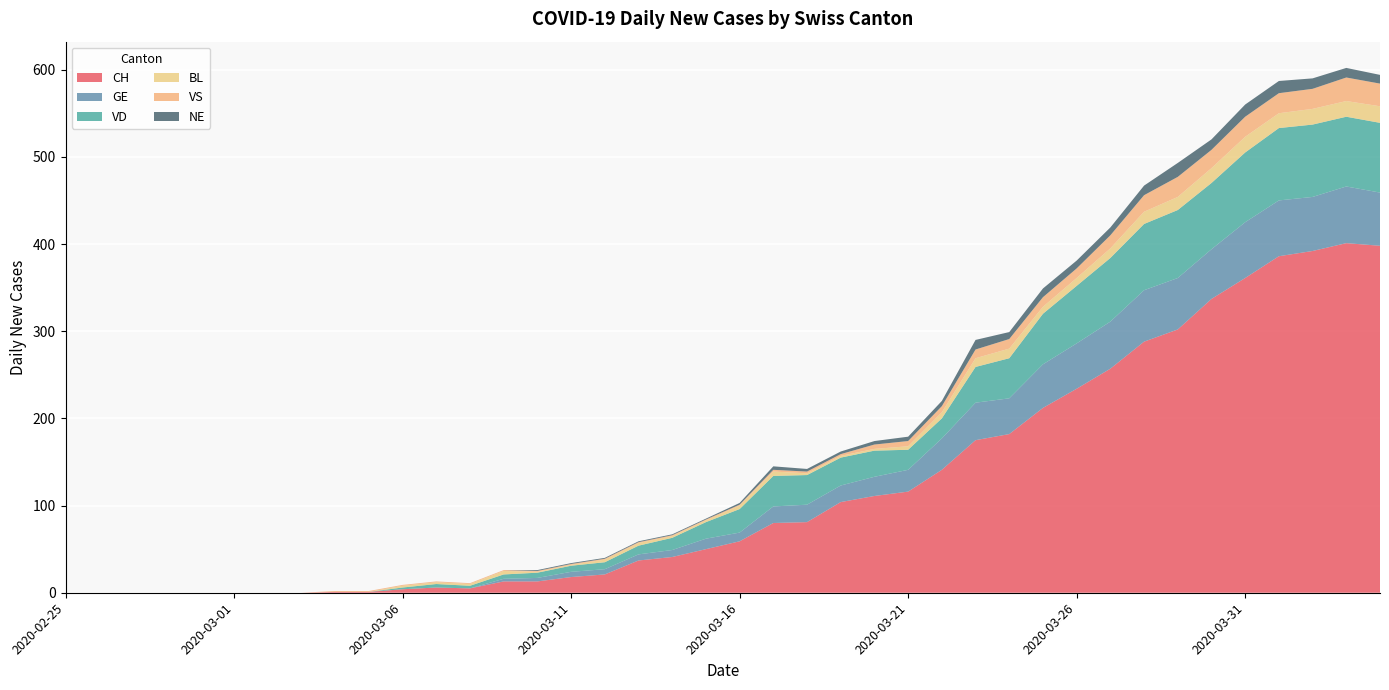

Reading left to right, what are all the values shown in this chart?

CH: 0	0	0	0	0	0	0	0	1	1	4	6	5	13	13	18	21	37	41	50	59	80	81	104	111	116	141	175	182	212	234	257	288	302	337	361	386	392	401	398
GE: 0	0	0	0	0	0	0	0	0	0	0	0	0	3	4	6	6	7	8	12	10	19	20	19	22	25	36	43	41	50	52	54	59	59	57	64	64	62	65	61
VD: 0	0	0	0	0	0	0	0	0	0	2	4	3	5	6	7	8	10	14	19	27	35	34	32	30	23	23	41	46	58	66	73	76	78	76	80	83	83	80	80
BL: 0	0	0	0	0	0	0	0	0	0	2	2	2	4	1	1	3	3	2	2	4	5	2	2	2	4	7	10	11	8	9	11	14	15	17	18	17	18	18	19
VS: 0	0	0	0	0	0	0	0	1	1	1	1	1	1	1	1	1	1	1	1	1	2	2	2	5	6	7	10	11	11	11	15	19	23	21	23	23	23	27	26
NE: 0	0	0	0	0	0	0	0	0	0	0	0	0	0	1	1	1	1	1	1	2	4	3	3	4	5	6	11	8	10	9	9	11	16	12	14	14	12	11	10